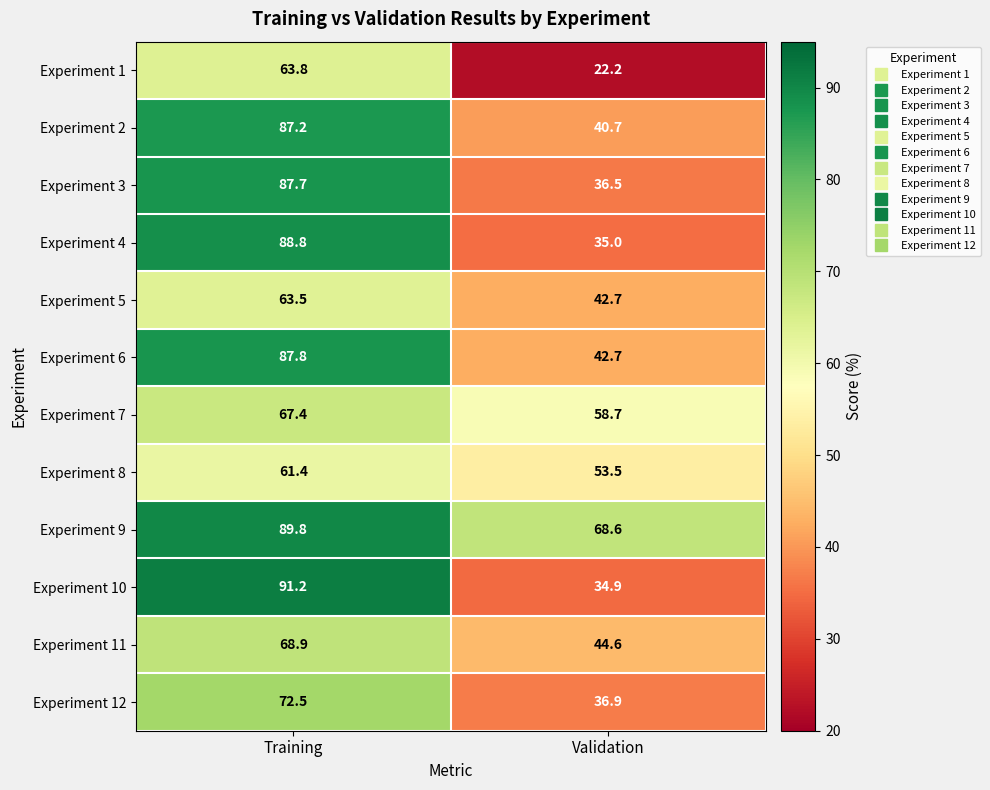

Which label corresponds to the largest value in the chart?

Training